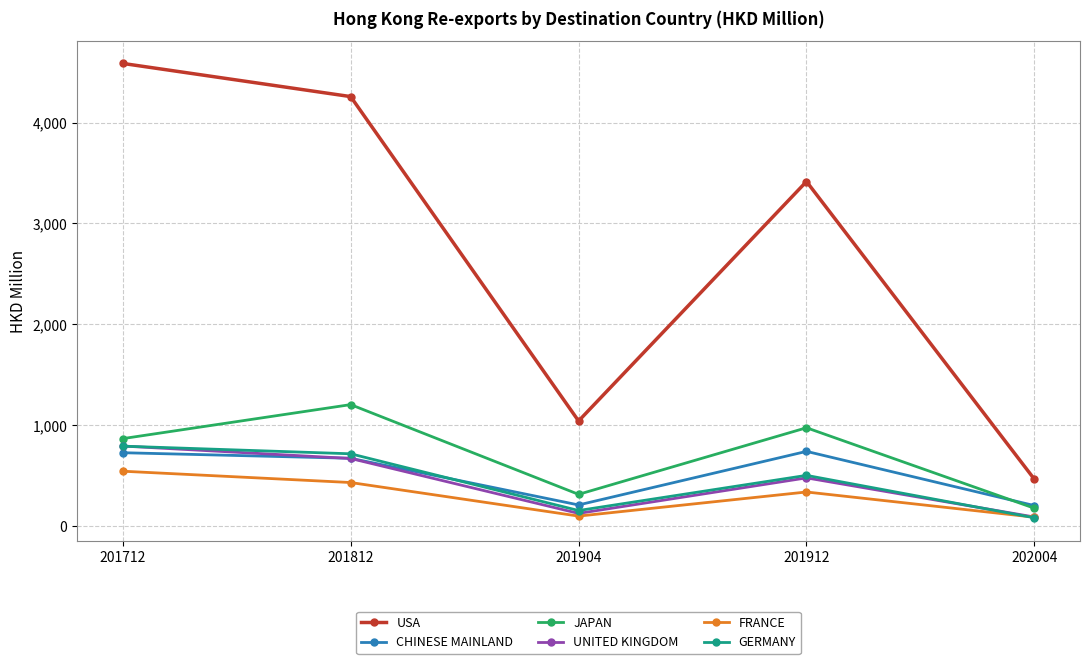

Where is UNITED KINGDOM nearest to the value 439?

201912